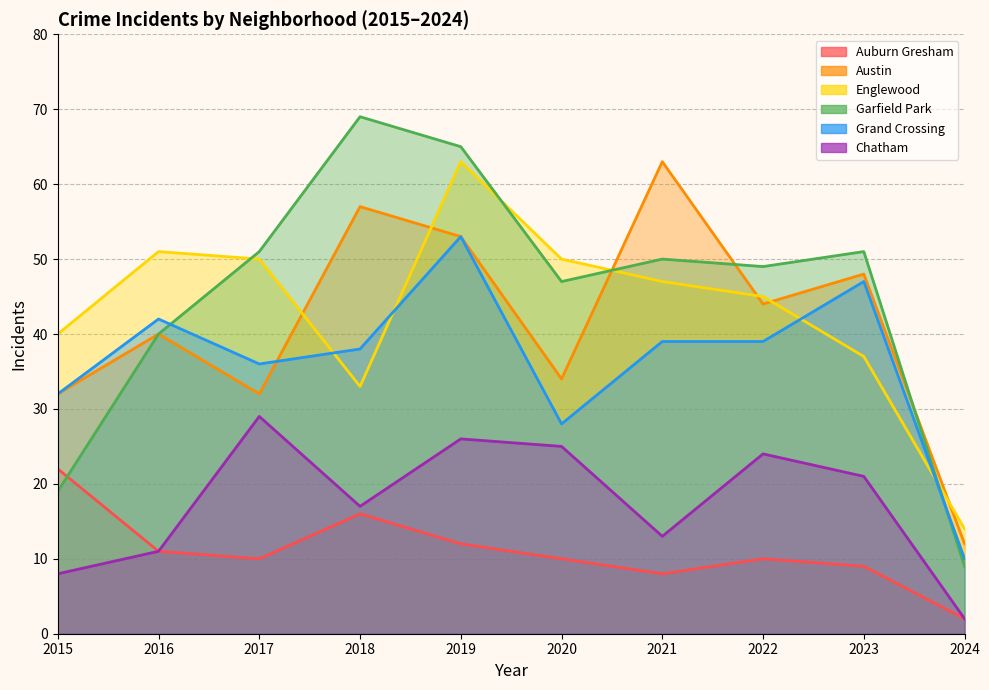

Which series has the largest total across all categories?

Garfield Park